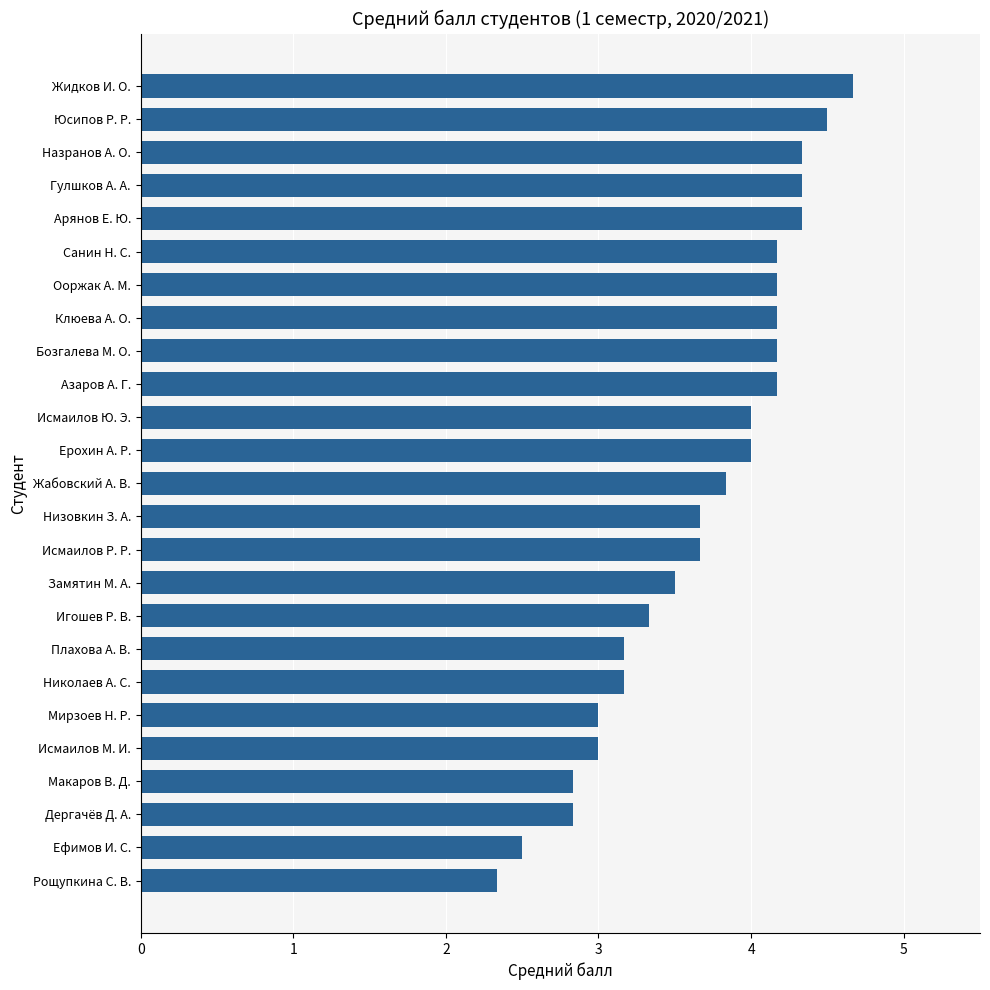

The value at Клюева А. О. is 4.2. True or false?

True